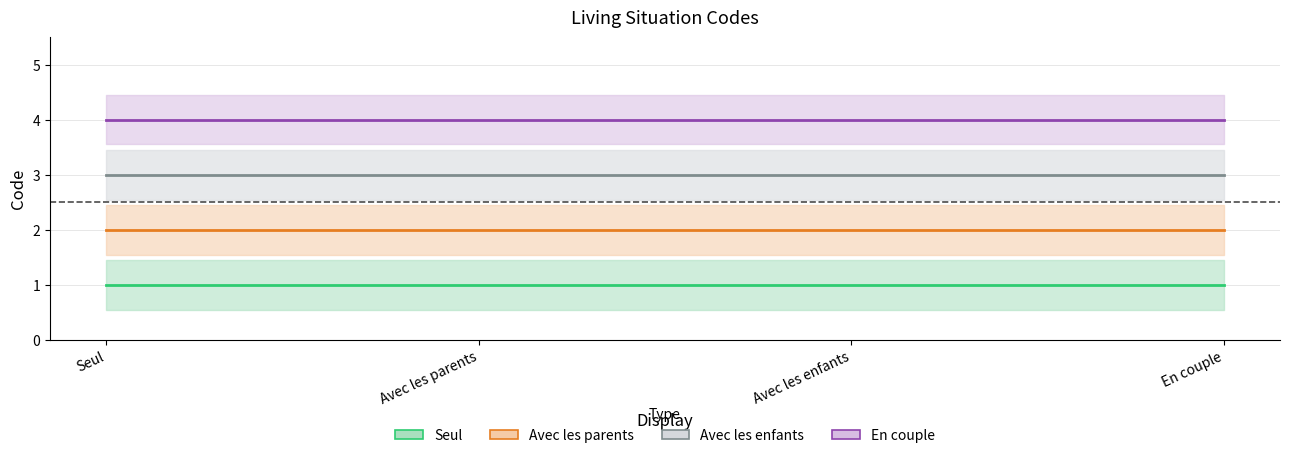

The Avec les enfants series shows 1 at Avec les enfants. True or false?

False